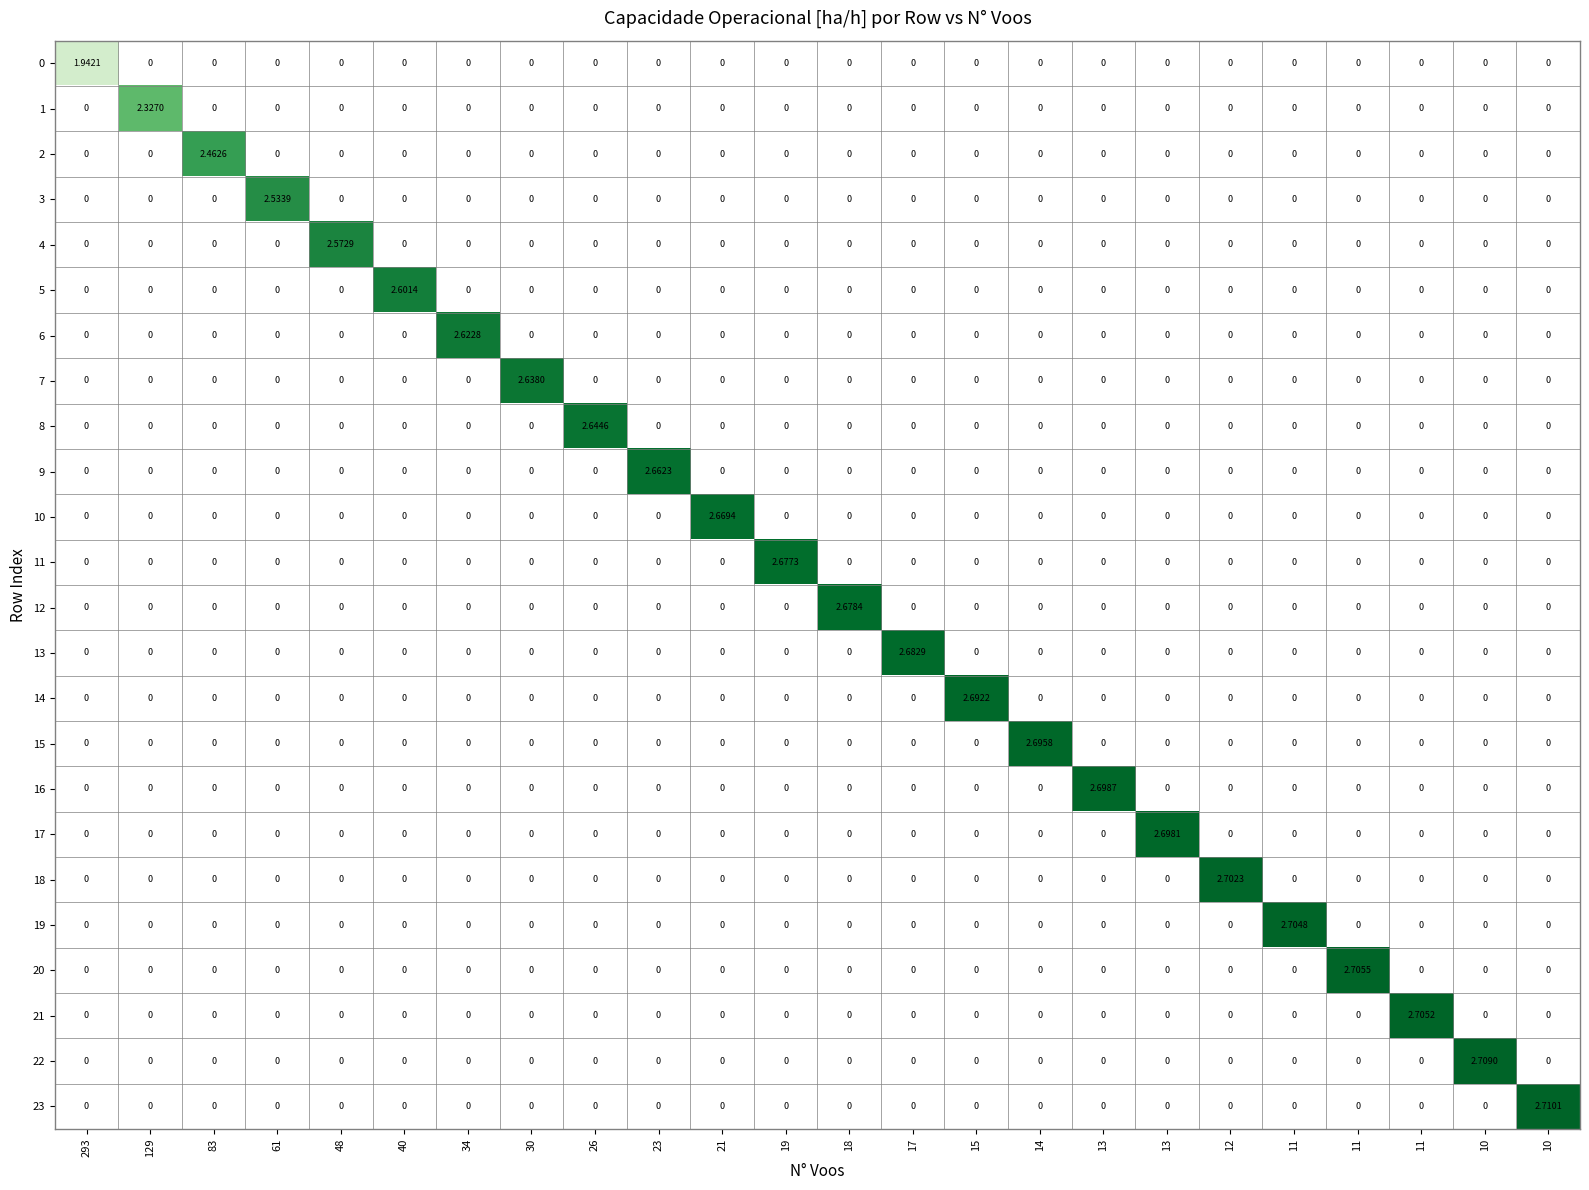

What is the total value across all series at 11?

2.7